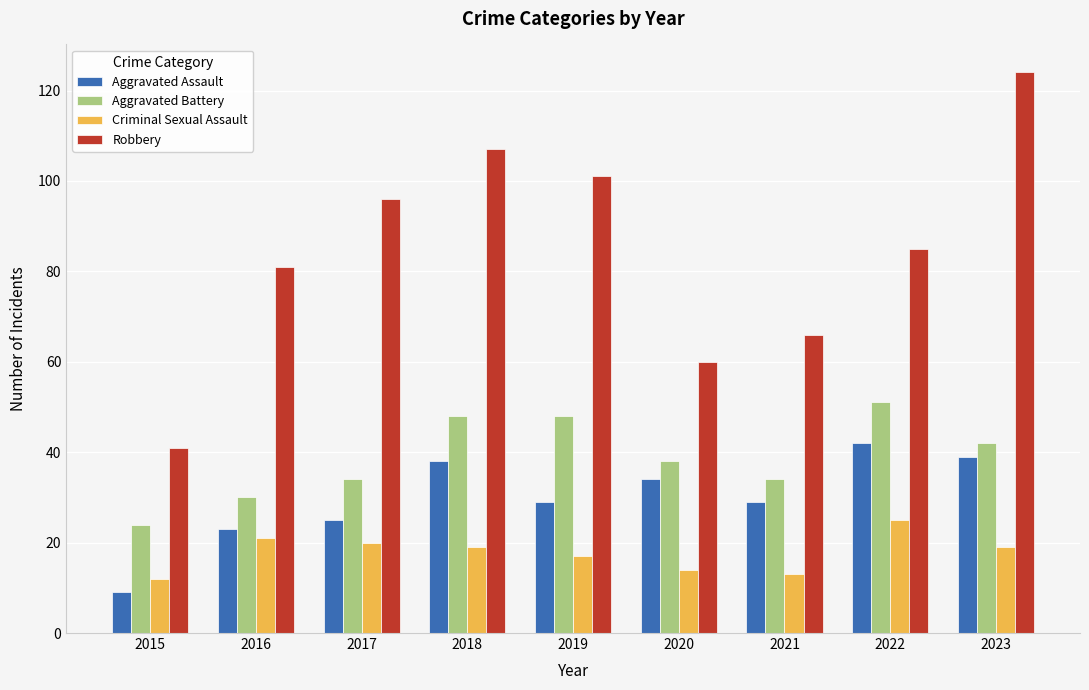

Reading left to right, what are all the values shown in this chart?

Aggravated Assault: 9	23	25	38	29	34	29	42	39
Aggravated Battery: 24	30	34	48	48	38	34	51	42
Criminal Sexual Assault: 12	21	20	19	17	14	13	25	19
Robbery: 41	81	96	107	101	60	66	85	124